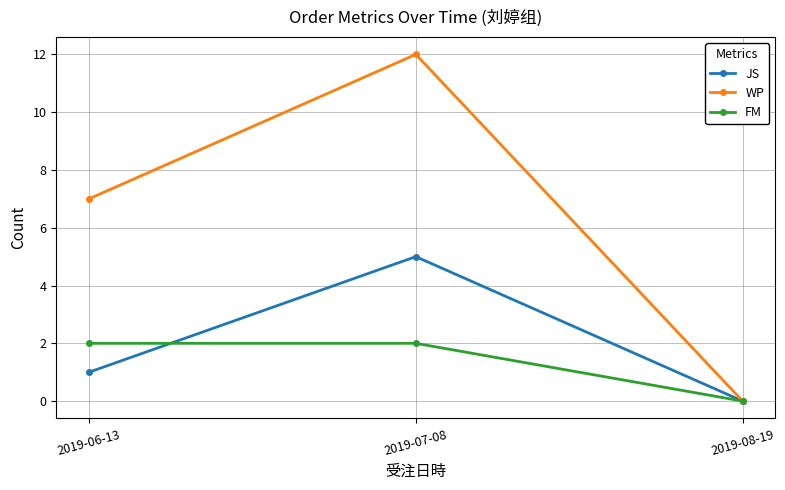

The value of FM at 2019-07-08 is 3. True or false?

False